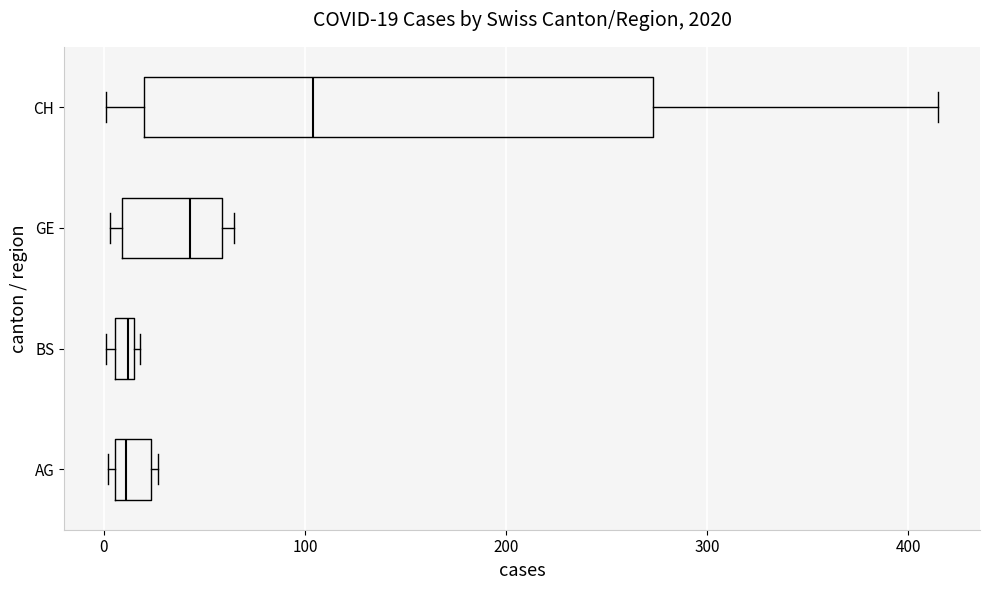

Comparing the boxes themselves (not the whiskers), which one is the widest?

CH